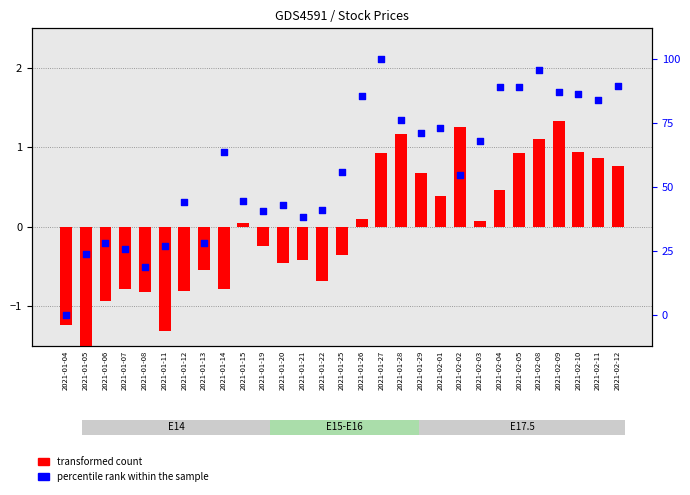

Which series has the largest total across all categories?

percentile rank within the sample